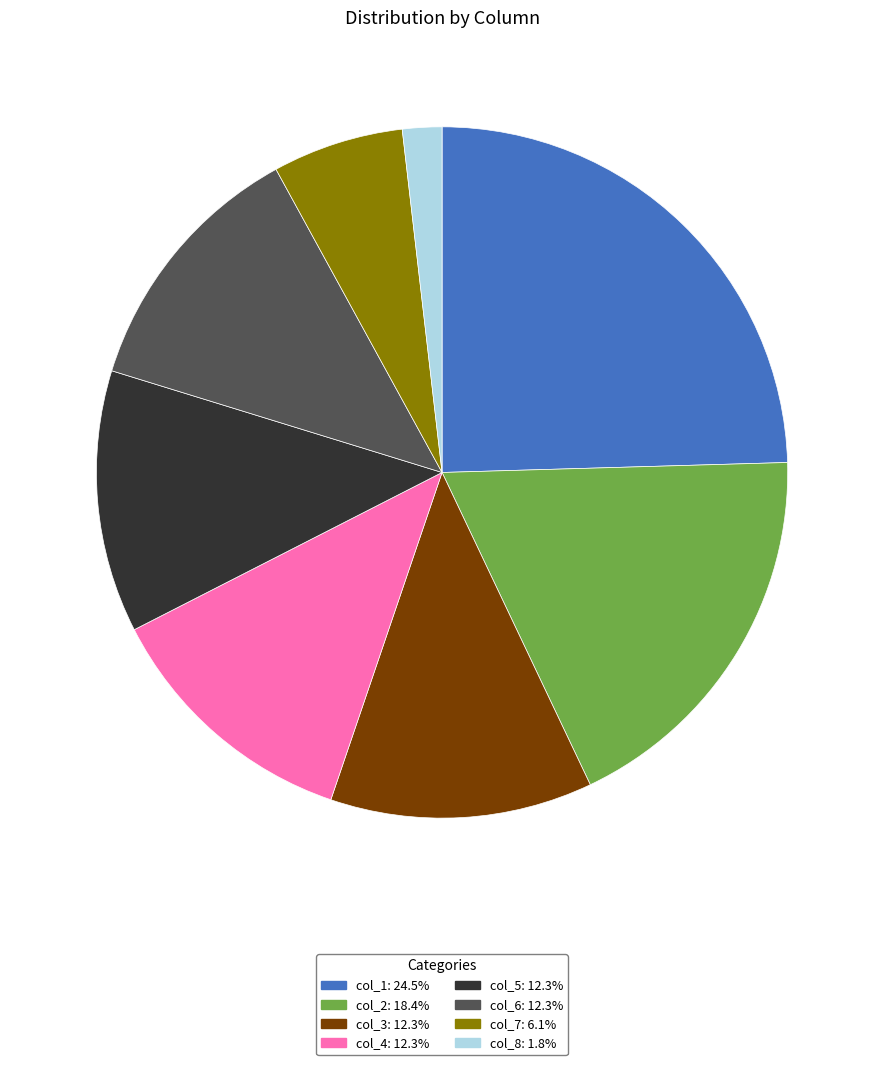

How many slices are in this pie chart?

8